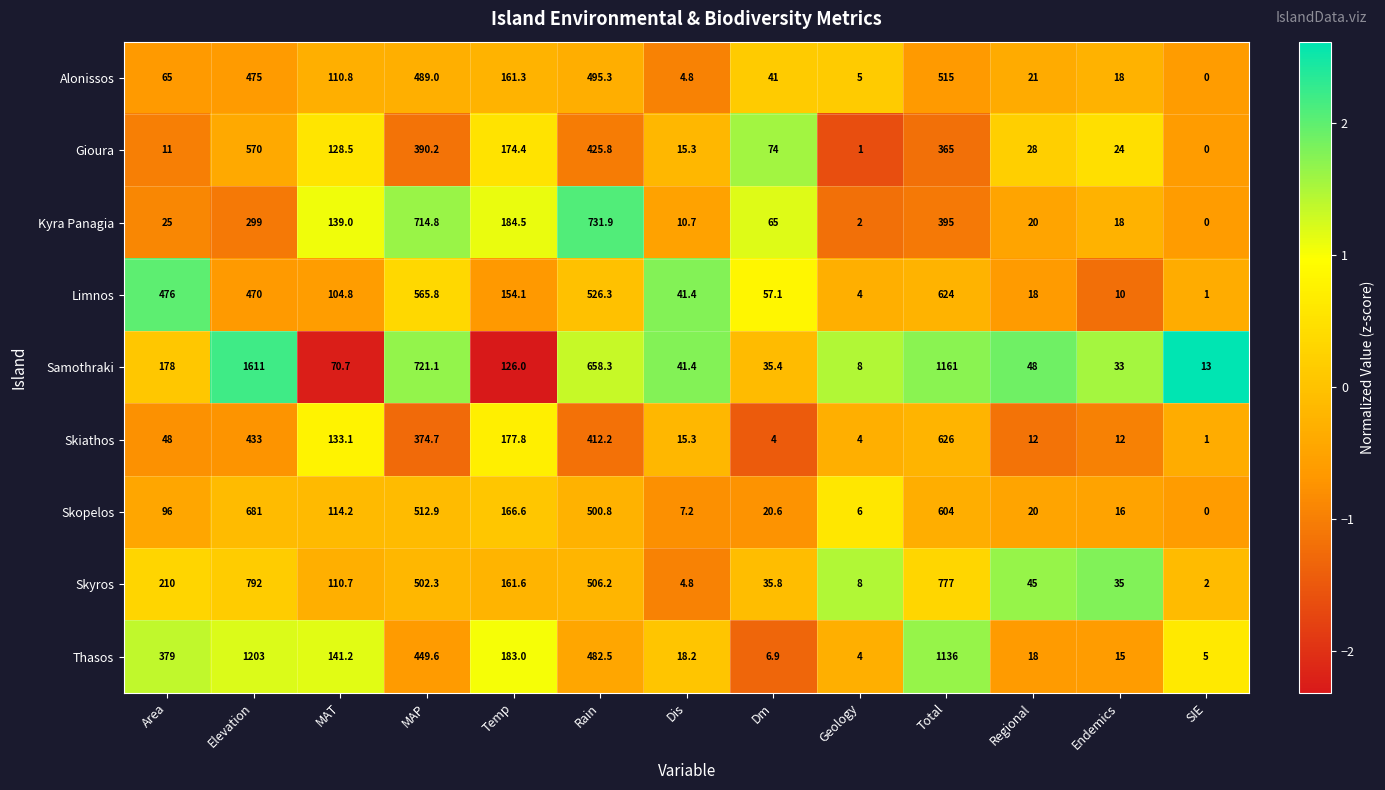

What is the sum of all Skyros values?

3190.4